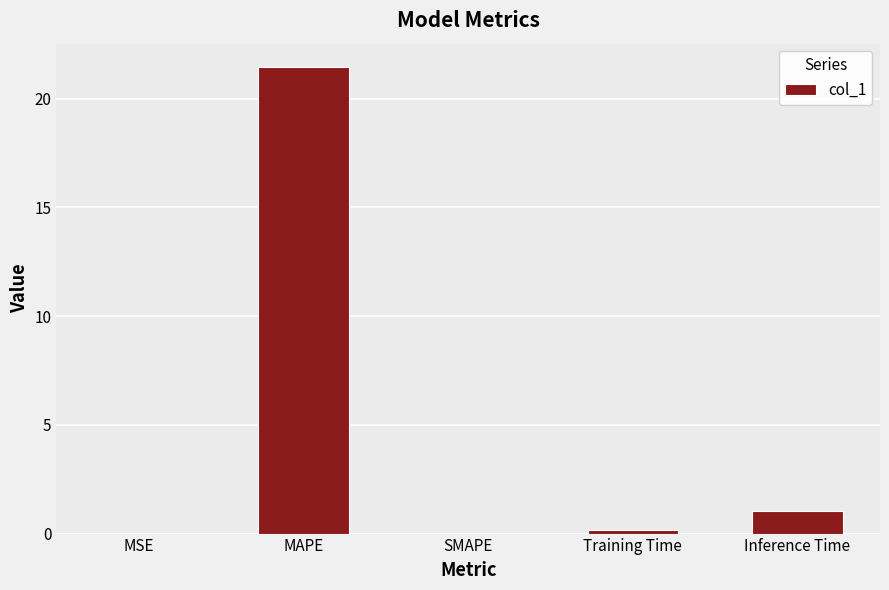

The chart shows a value of 0.0 at MSE. True or false?

True